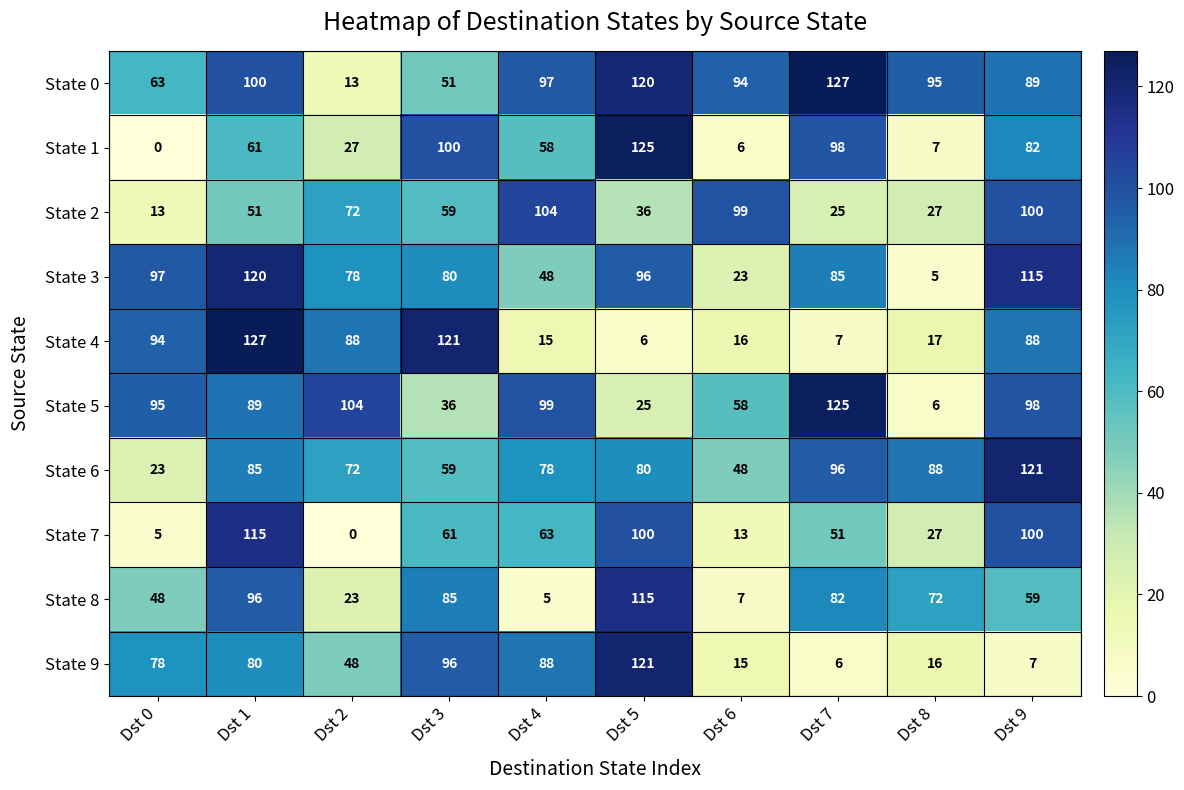

Between Dst 0 and Dst 6, which series saw the biggest shift?

State 2